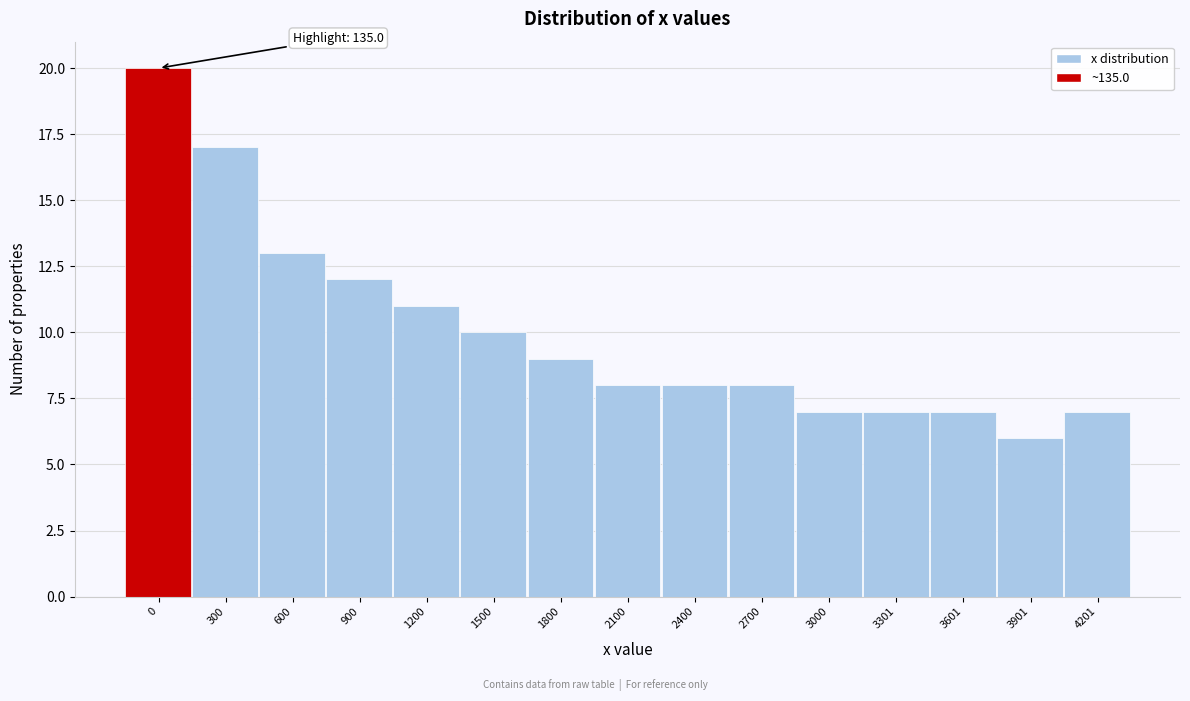

Reading left to right, list all the values displayed in this chart.

20	17	13	12	11	10	9	8	8	8	7	7	7	6	7